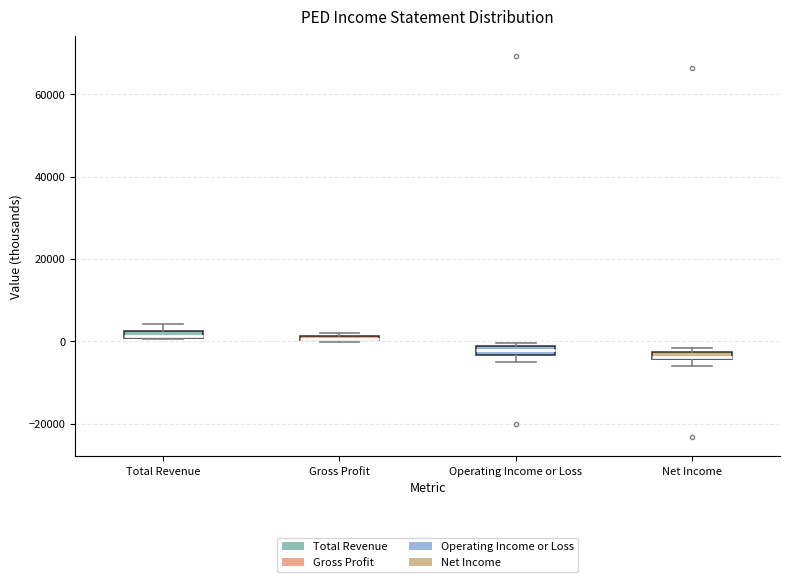

Where is the upper edge of the box for Gross Profit on the y-axis? The values are not printed on the chart, so give them approximately, as read against the axis.

2000